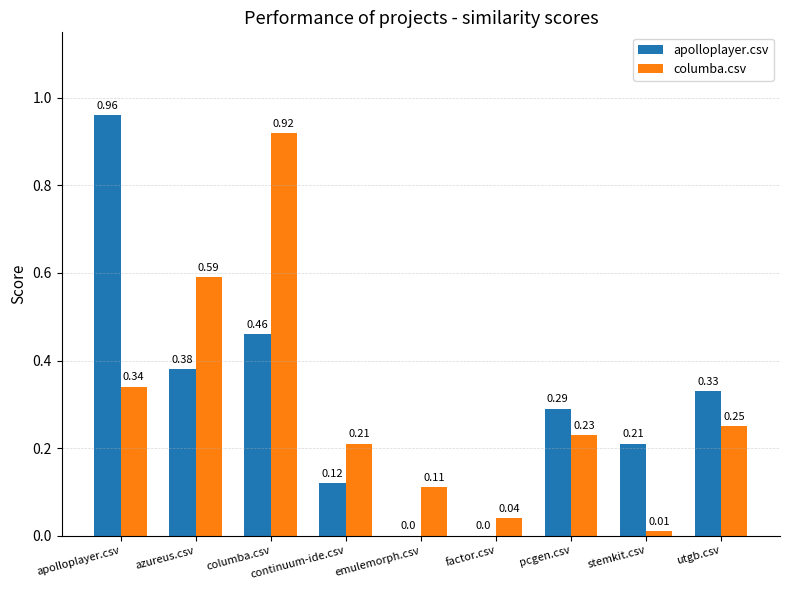

How many groups of bars are there?

9